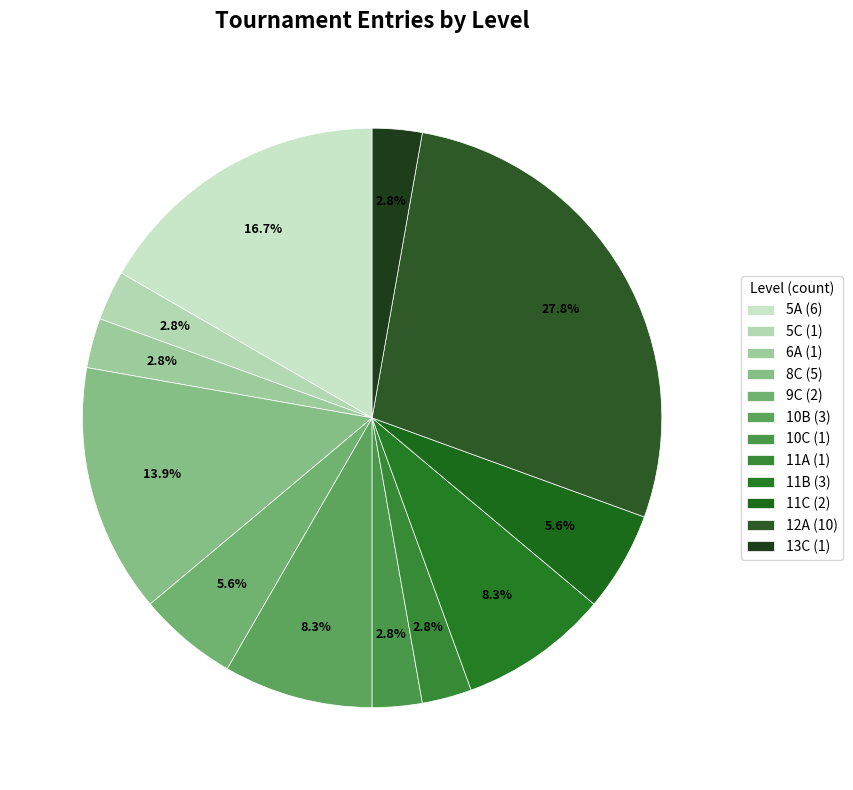

How many segments does this pie chart have?

12